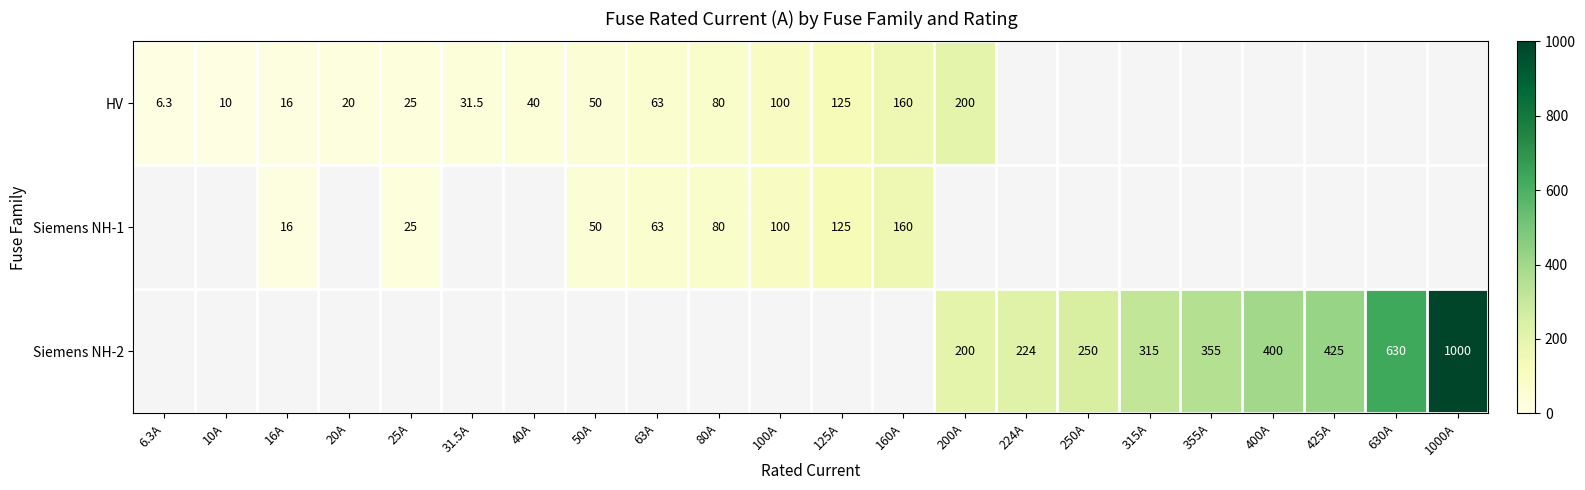

What is the smallest value displayed?

6.3